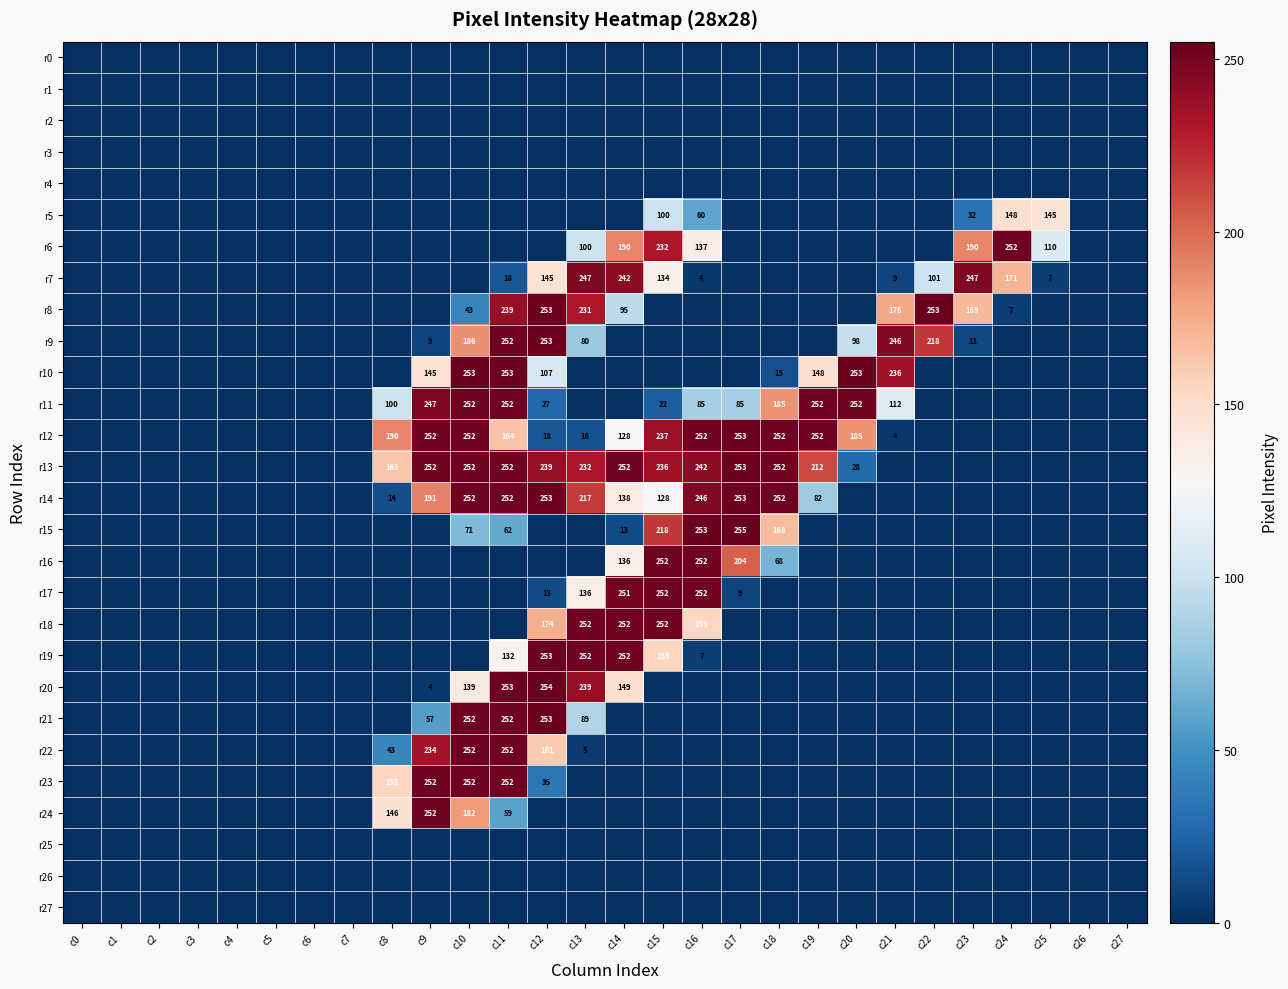

The value of r10 at c10 is 253. True or false?

True